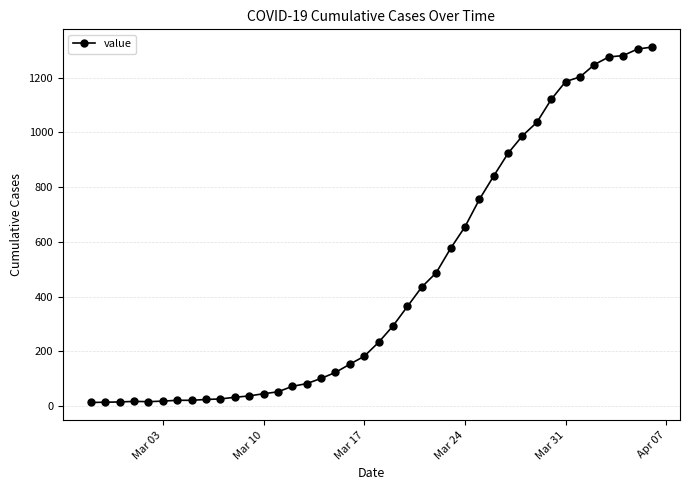

What is the greatest value displayed?

1312